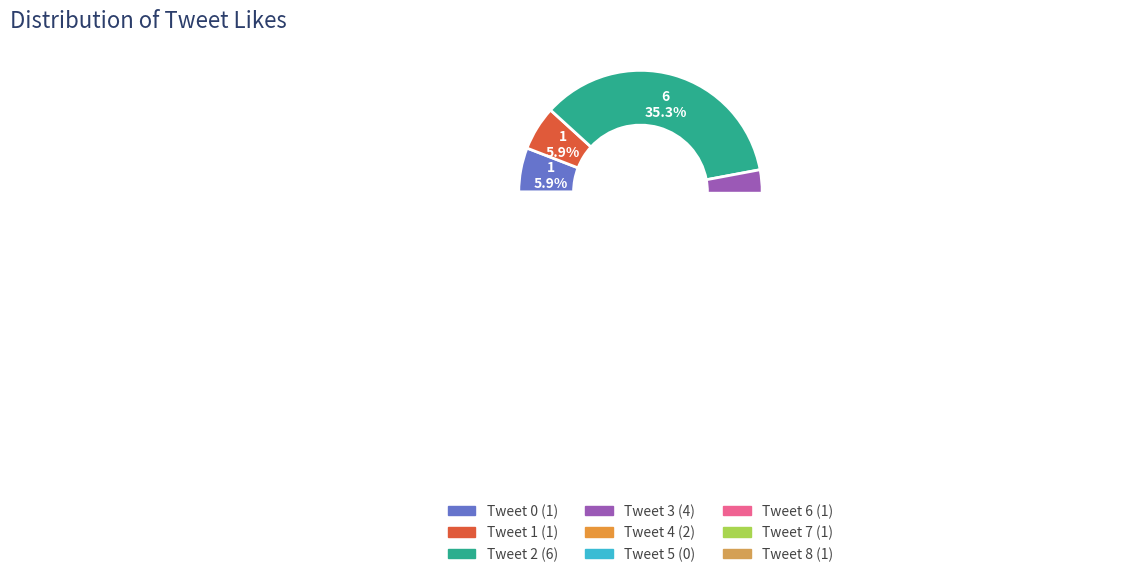

Between Tweet 2 and Tweet 6, which is larger?

Tweet 2